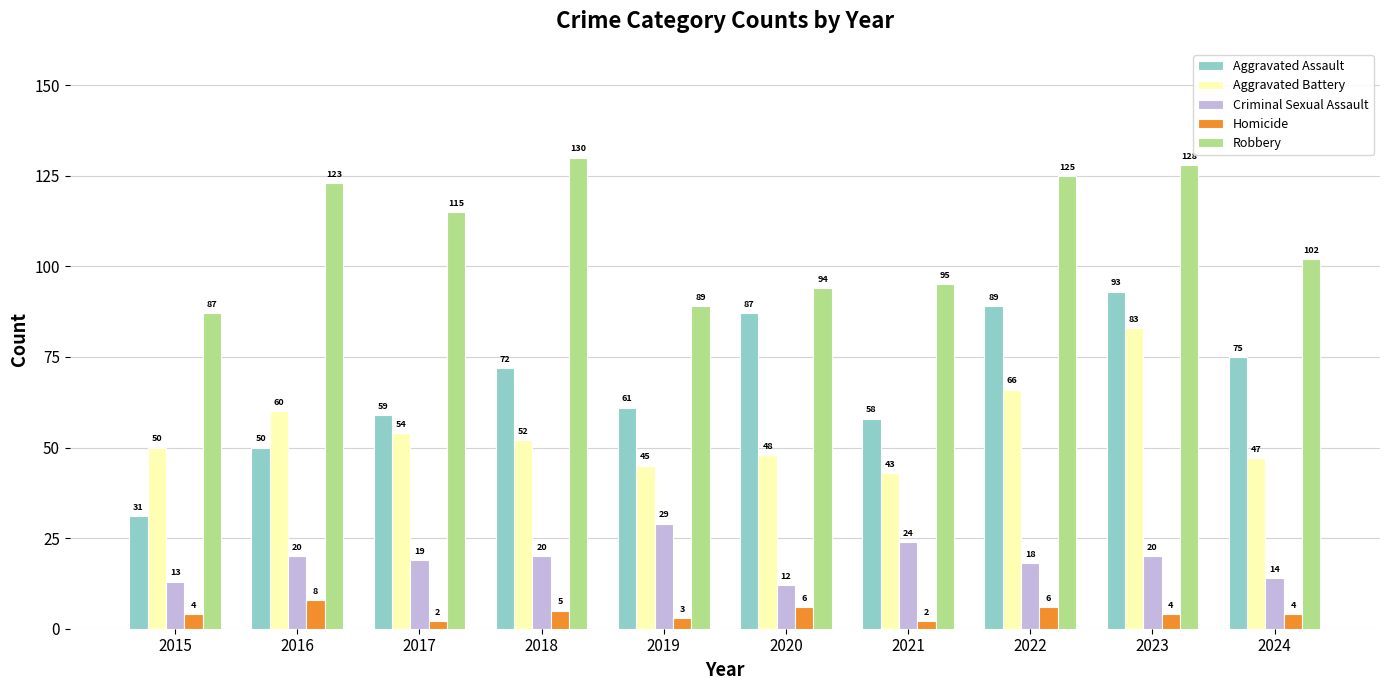

Rank the series by their maximum value, from lowest to highest.

Homicide, Criminal Sexual Assault, Aggravated Battery, Aggravated Assault, Robbery